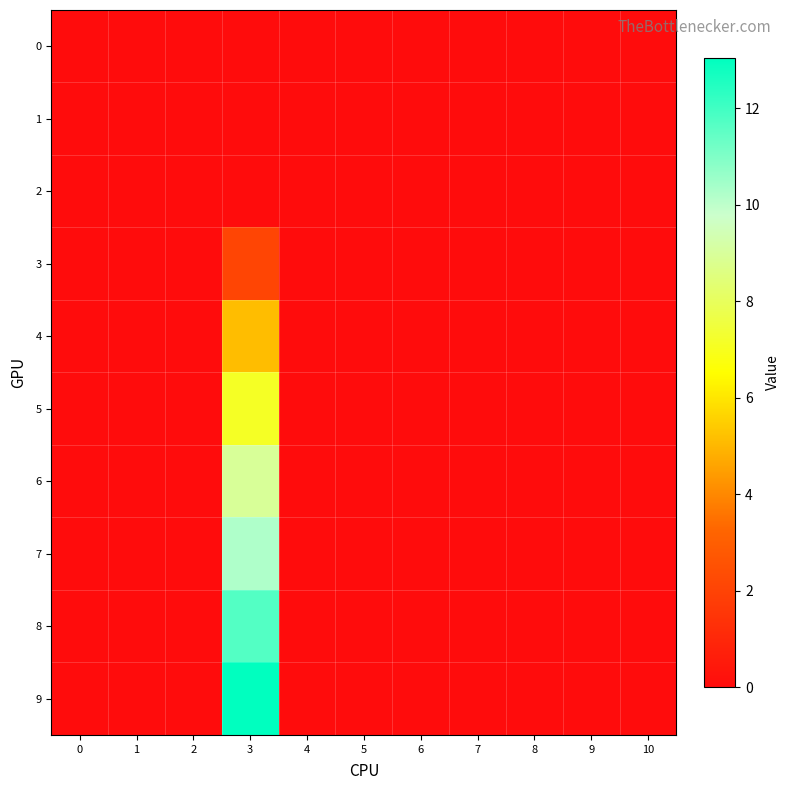

How many categories are shown in the chart?

11